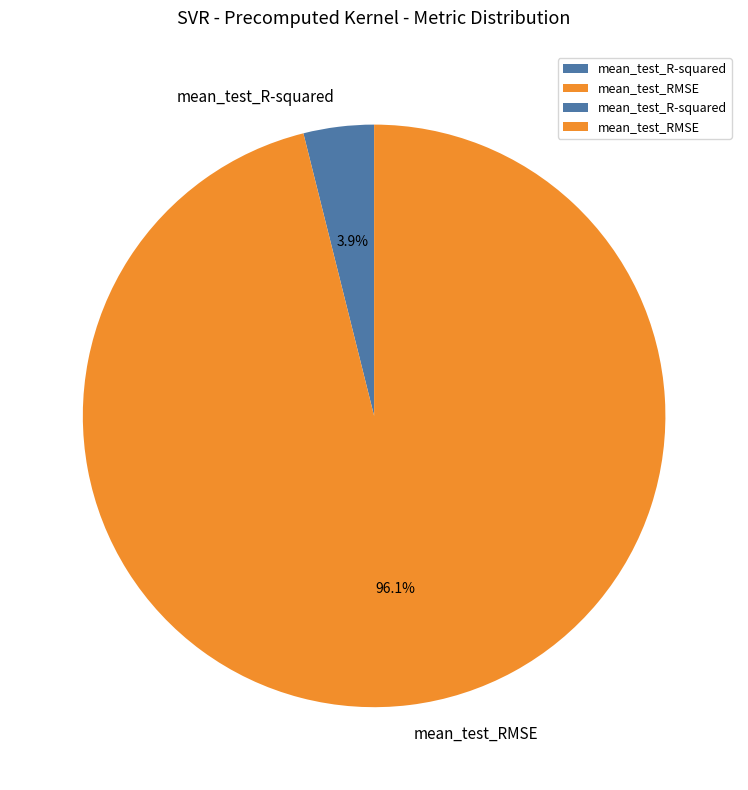

Rank the categories by value from highest to lowest.

mean_test_RMSE, mean_test_R-squared